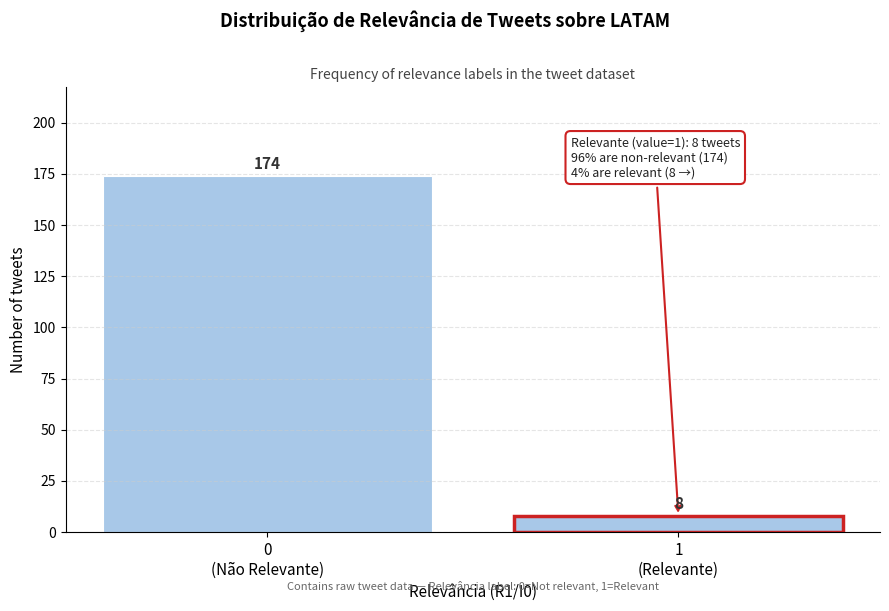

Reading left to right, what are all the values shown in this chart?

174	8